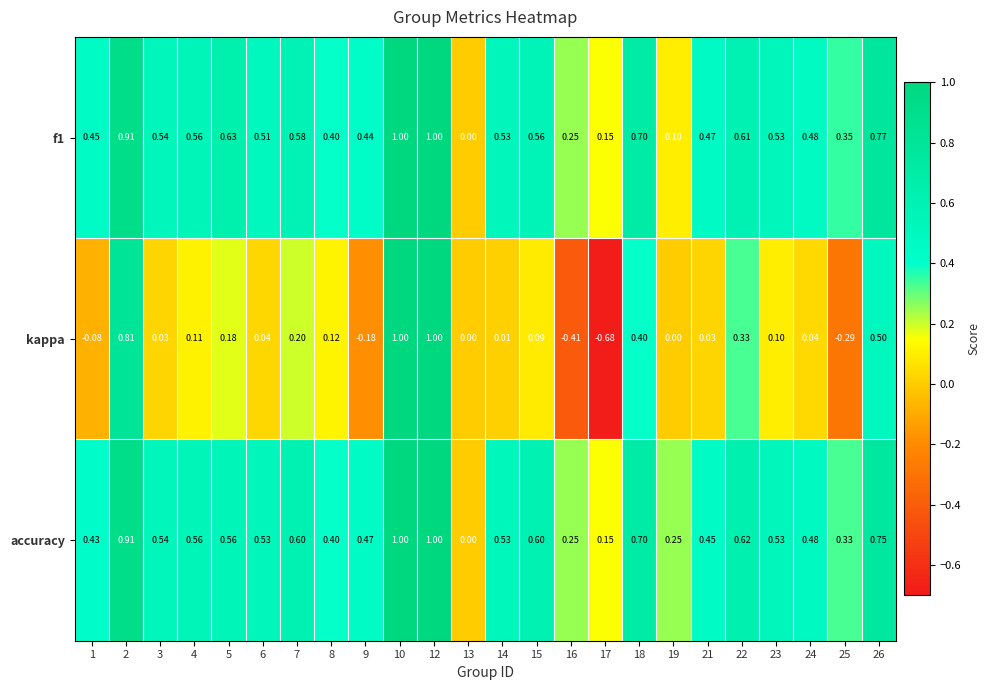

Is the value of accuracy at 15 greater than the value of f1 at 12?

No